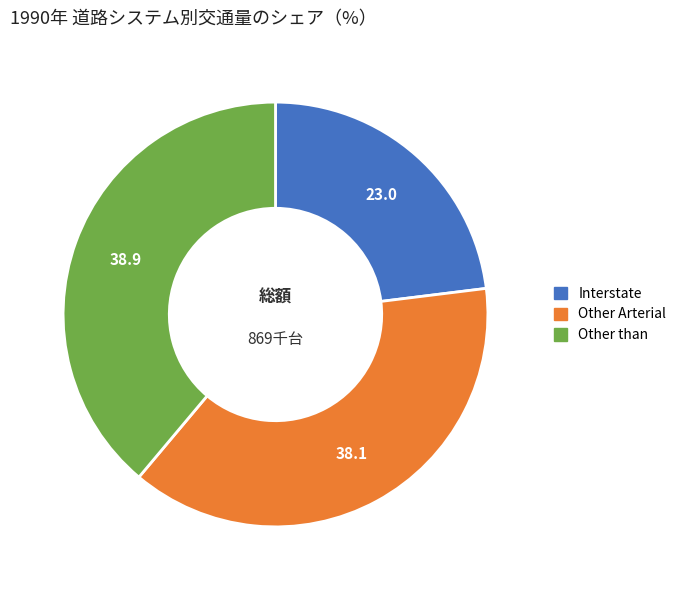

Is there a majority slice in this chart?

No